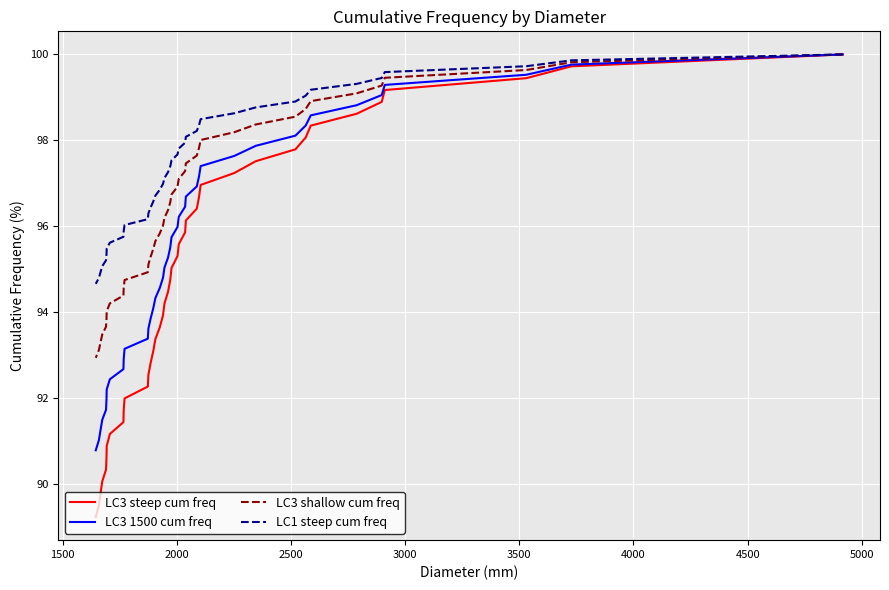

What is the sum of all LC1 steep cum freq values?

3893.2